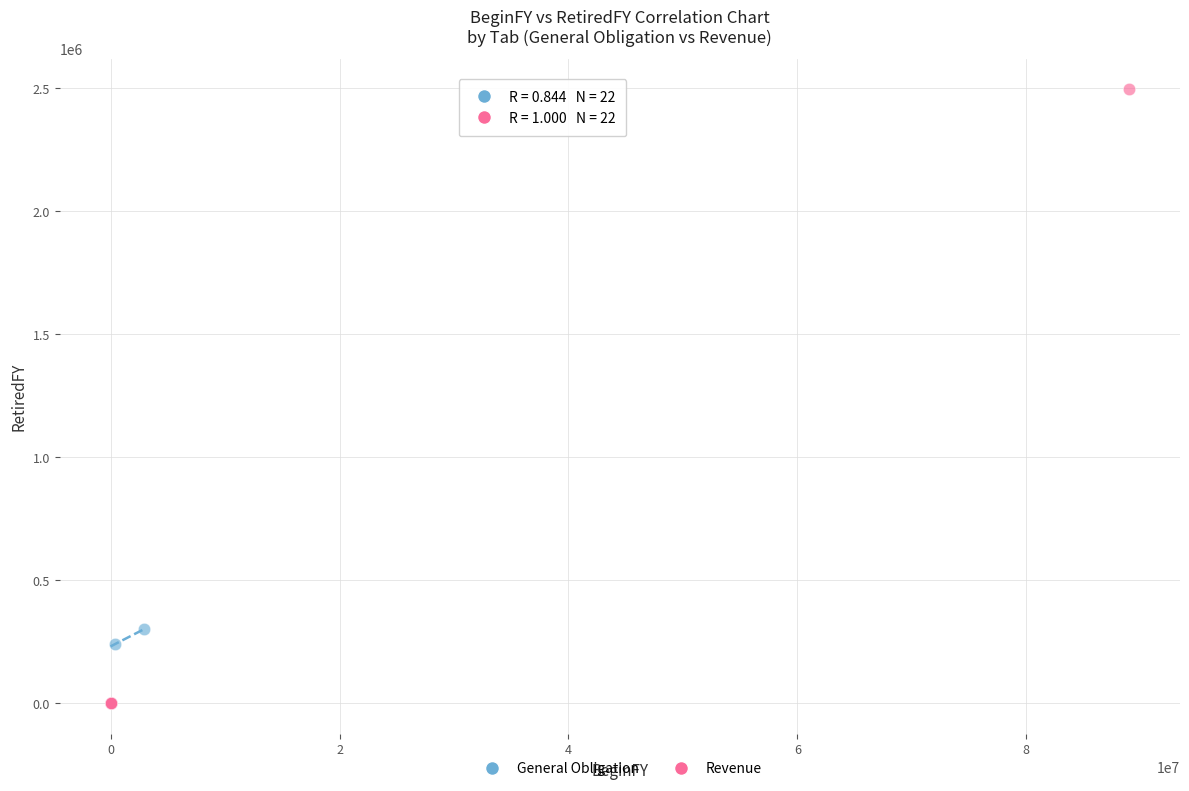

Which series has the widest spread of Y values?

Revenue